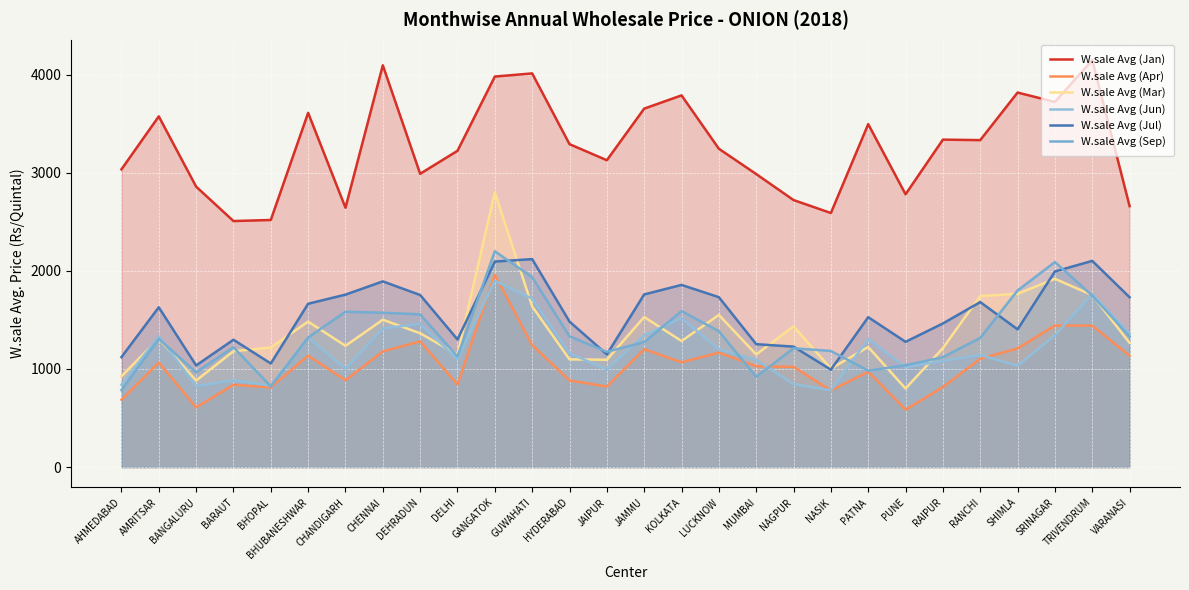

At which category does W.sale Avg (Jun) reach its first local valley?

BANGALURU